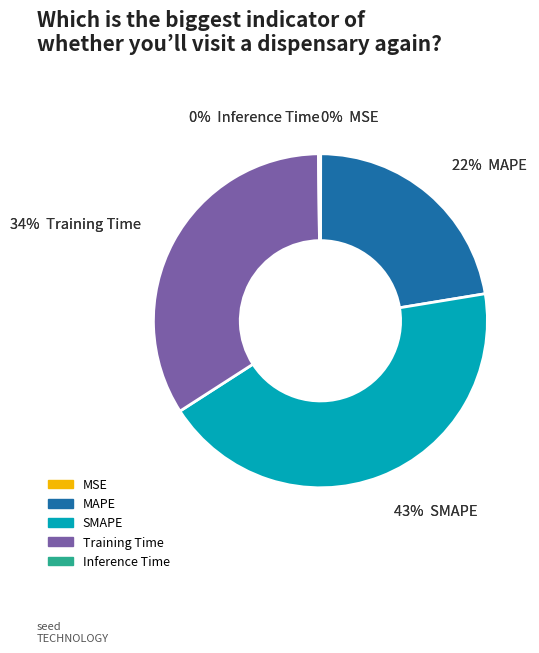

To the nearest percent, what is the difference between the Inference Time and SMAPE slice percentages?

43%